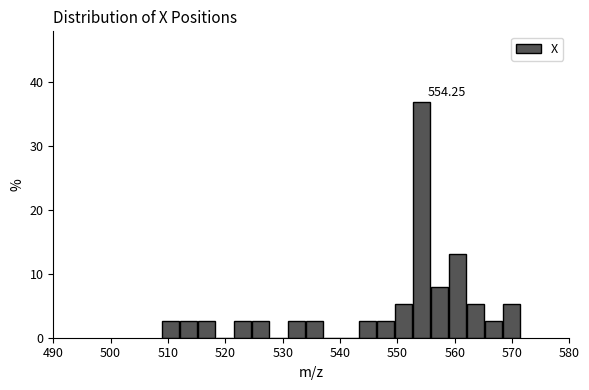

Read against the x-axis, roughly where is the centre of the tallest bar?

554